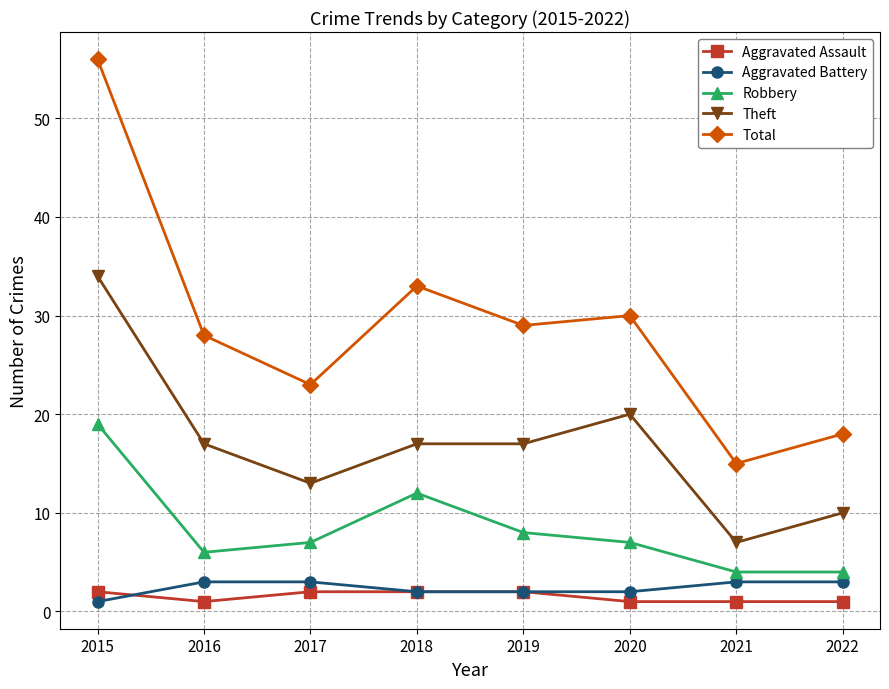

What is the total value across all series at 2019?

58